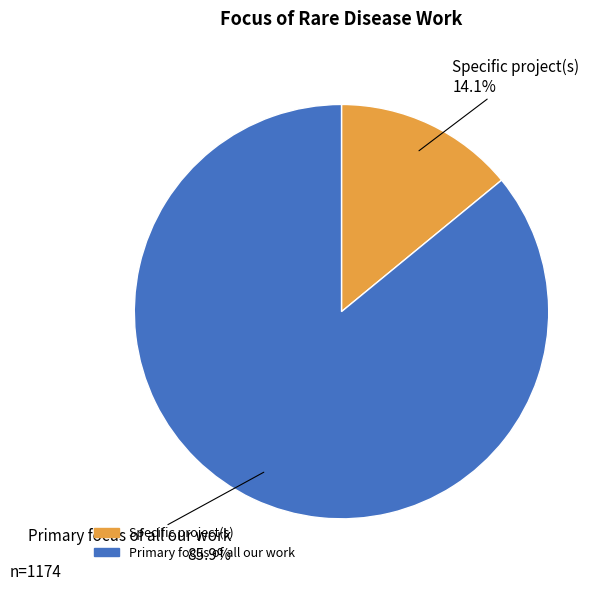

What percentage is the Specific project(s) slice, to the nearest percent?

14%